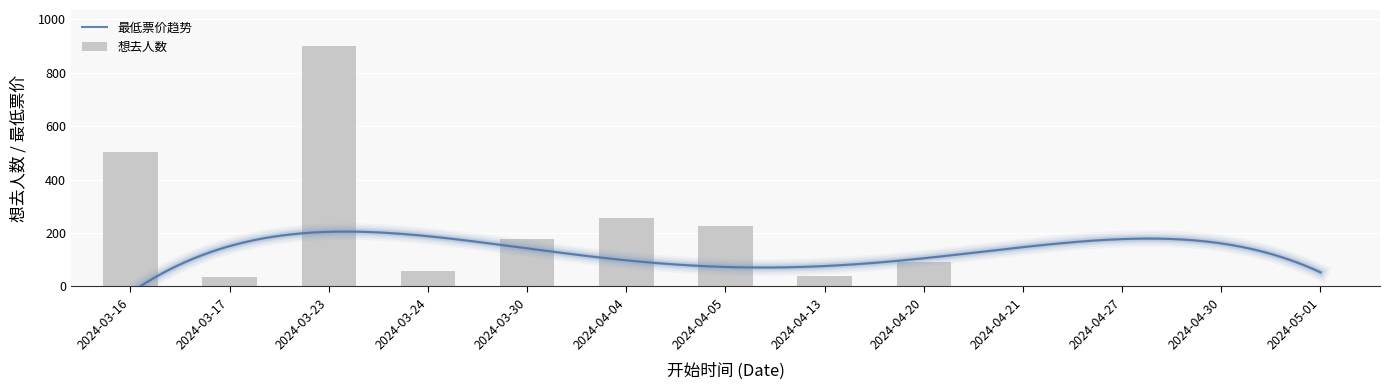

Are the bars horizontal?

No